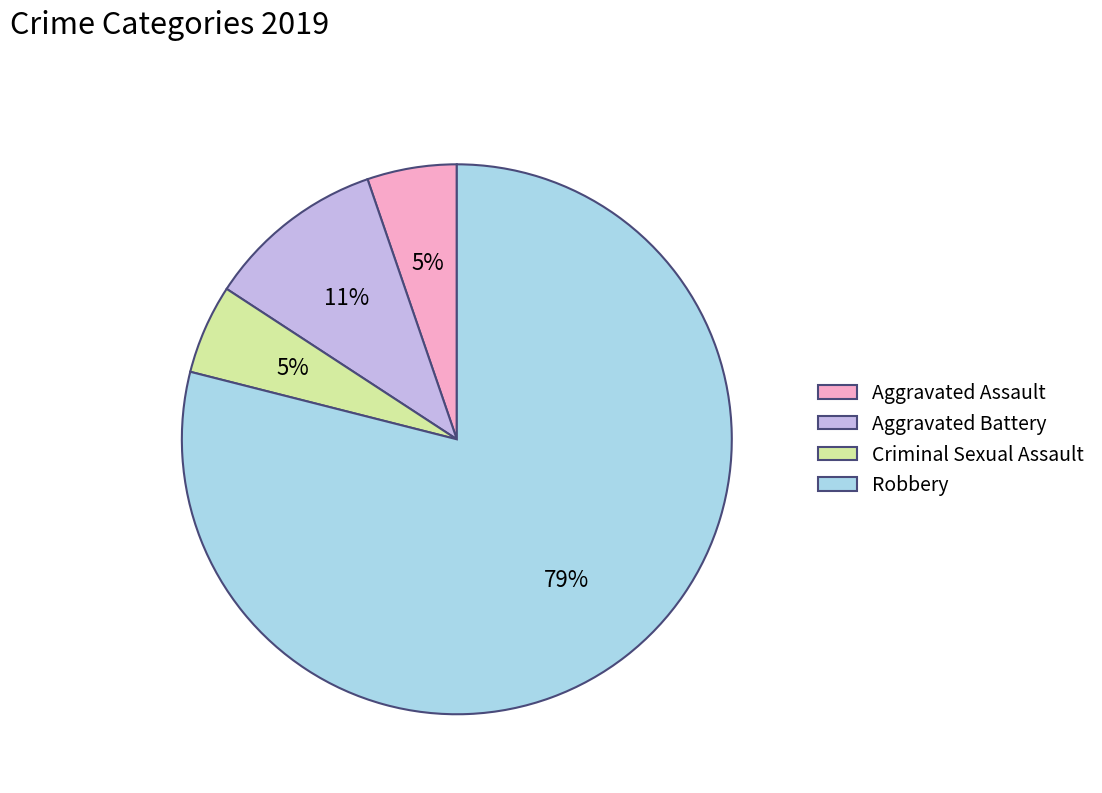

Is there a majority slice in this chart?

Yes